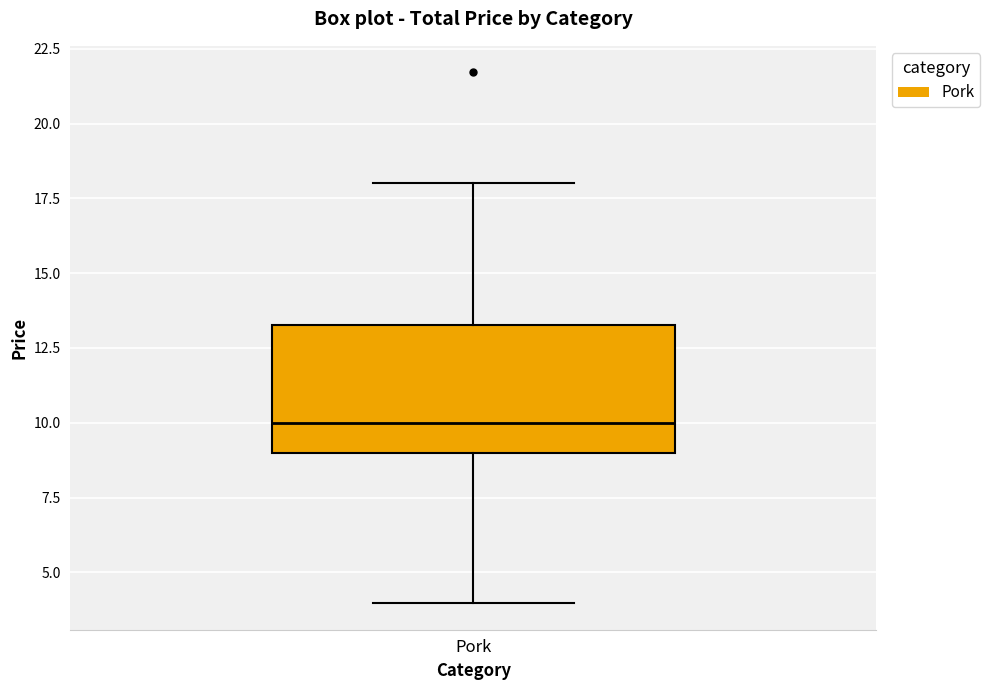

Read this box plot against the y-axis: the position of the median line, the range covered by the box, and the ends of both whiskers. The values are not printed on the chart, so give them approximately, as read against the axis.

median 10.0, box 9.0 to 13.5, whiskers 4.0 to 18.0